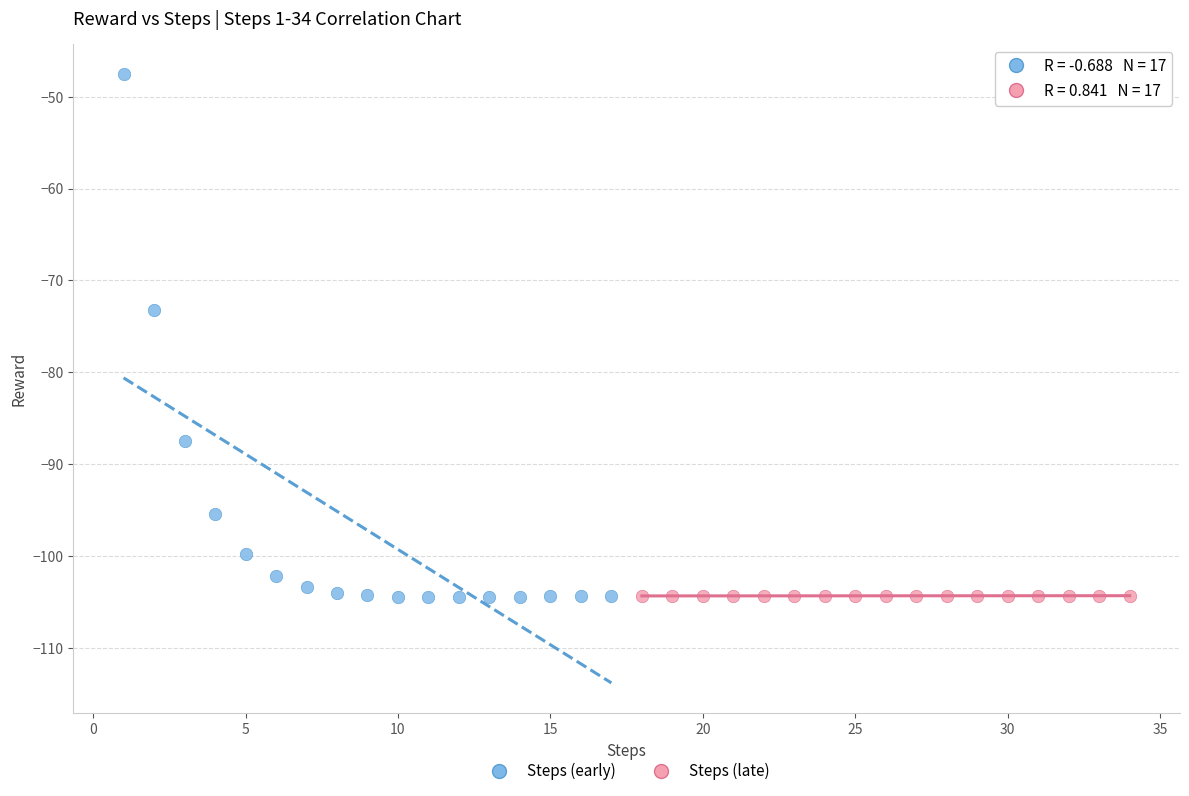

Which series has the widest spread of Y values?

Steps (early)